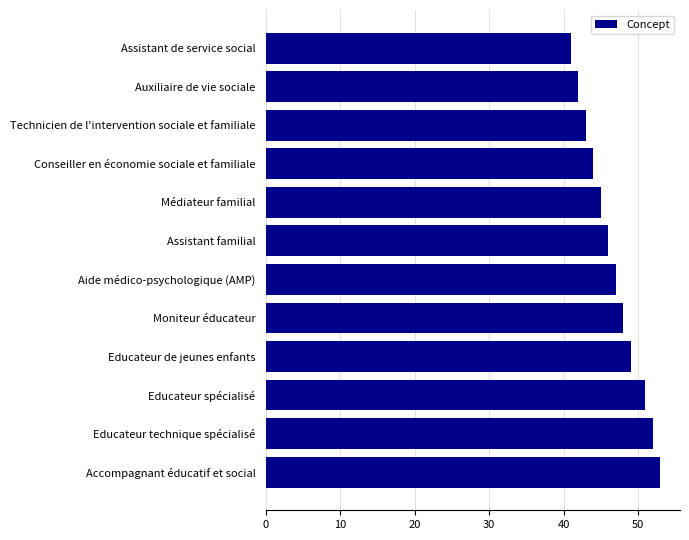

Rank the categories by value from lowest to highest.

Assistant de service social, Auxiliaire de vie sociale, Technicien de l'intervention sociale et familiale, Conseiller en économie sociale et familiale, Médiateur familial, Assistant familial, Aide médico-psychologique (AMP), Moniteur éducateur, Educateur de jeunes enfants, Educateur spécialisé, Educateur technique spécialisé, Accompagnant éducatif et social